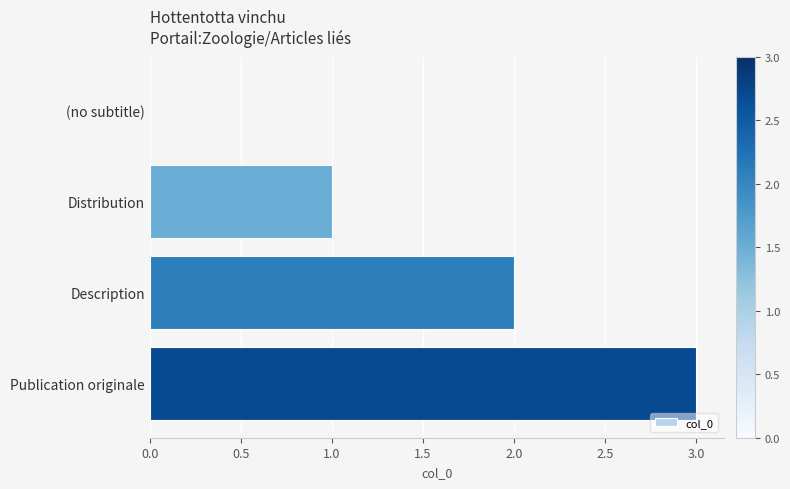

Which category has the highest value across all series?

Publication originale